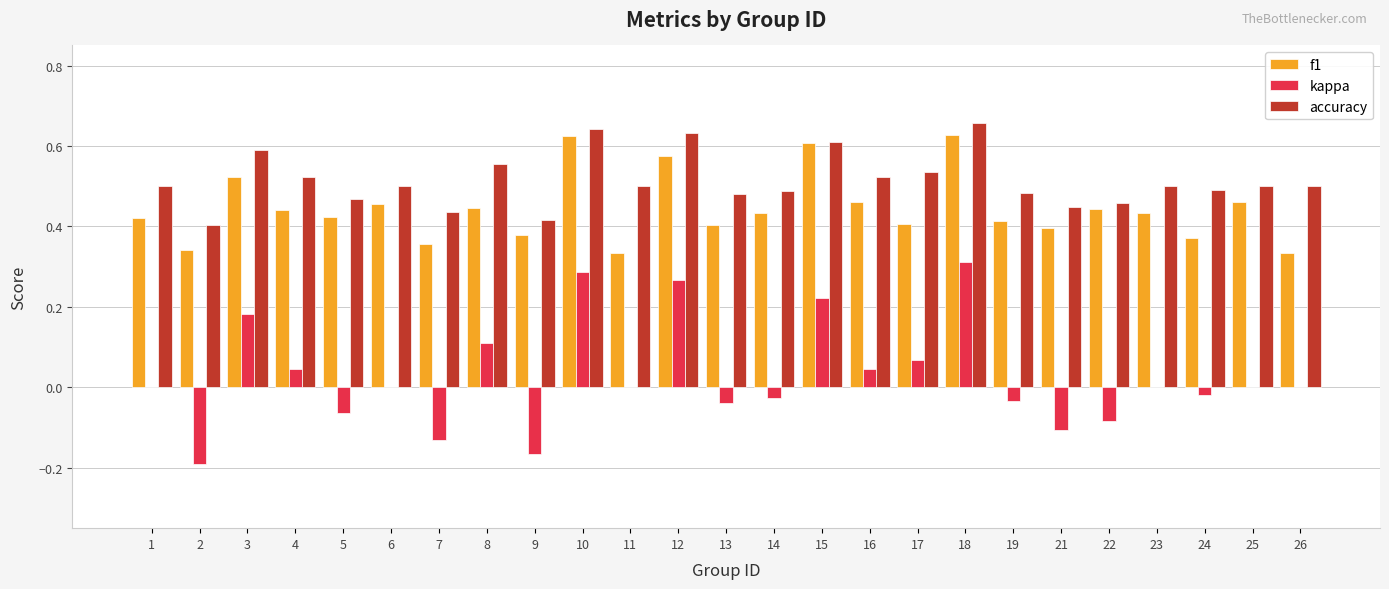

Is the value of accuracy at 24 greater than the value of f1 at 22?

Yes